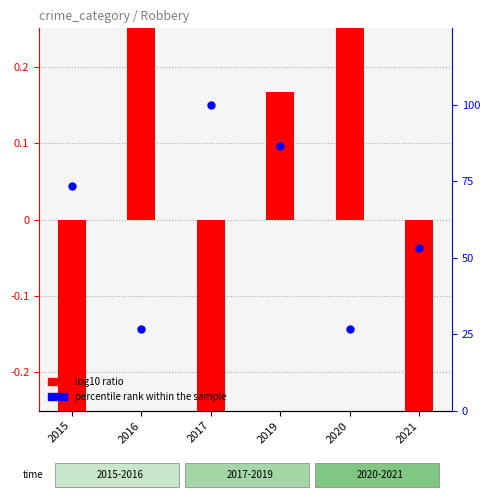

Between 2016 and 2020, which is larger?

2016